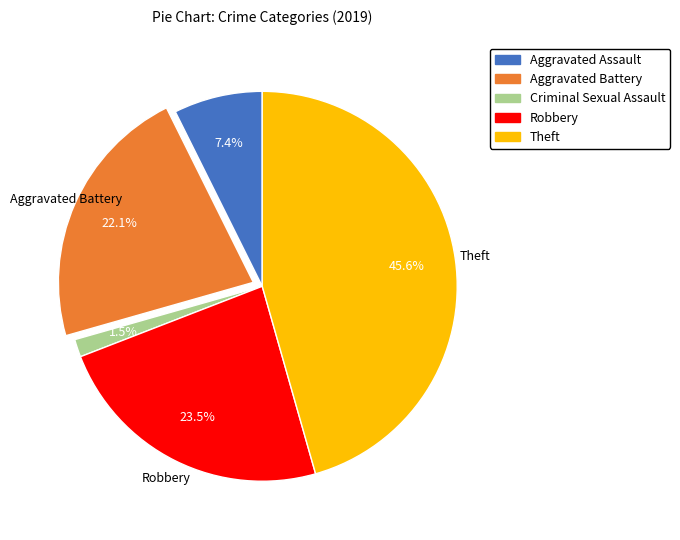

Which category has the smallest portion of the pie?

Criminal Sexual Assault